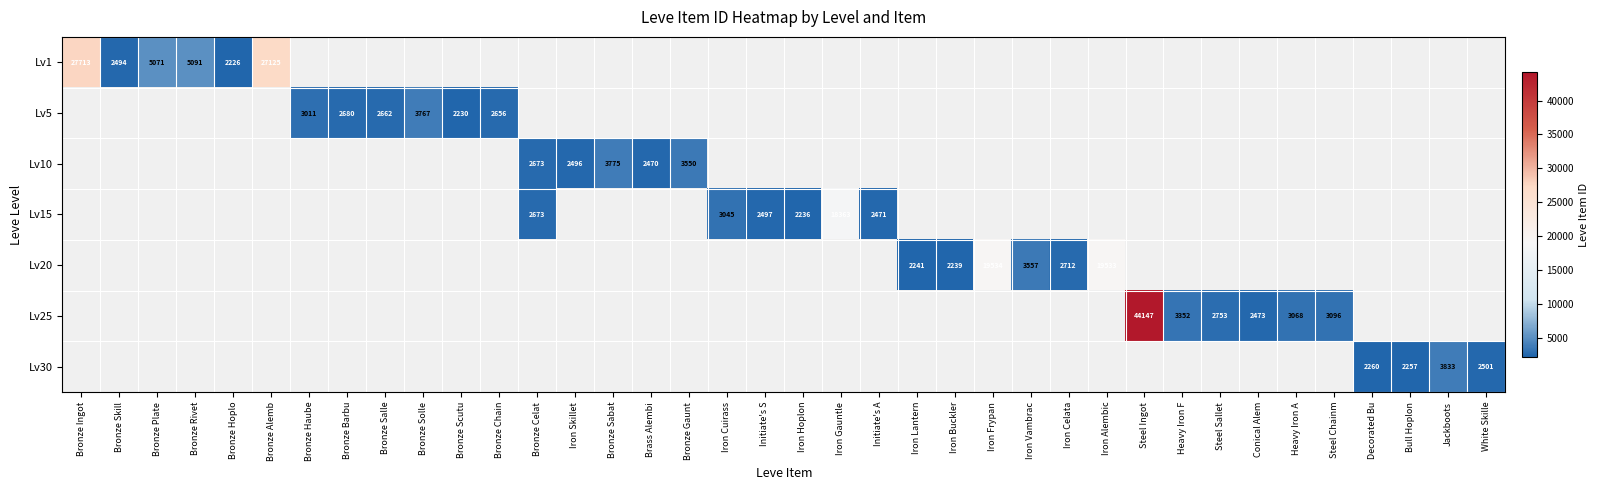

The Lv25 series shows 2473 at Conical Alem. True or false?

True